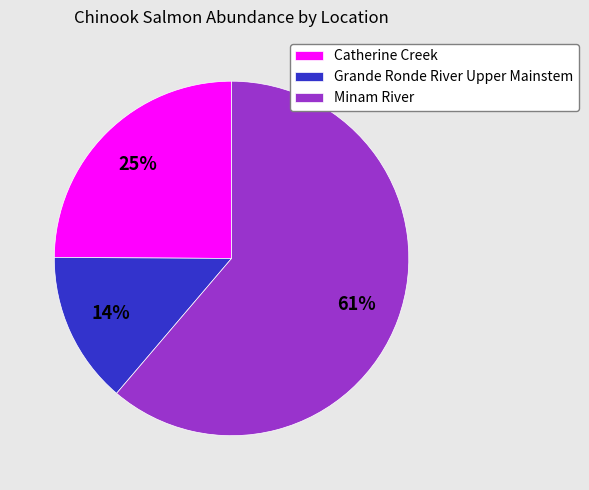

To the nearest percent, what is the average slice percentage?

33%